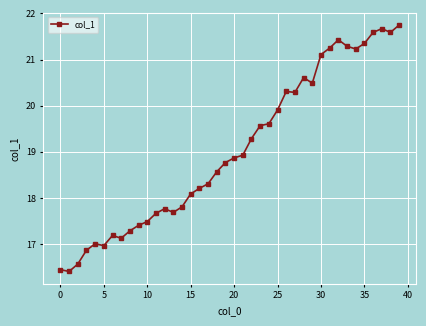

What is the value of the 17th point from the left?

18.2